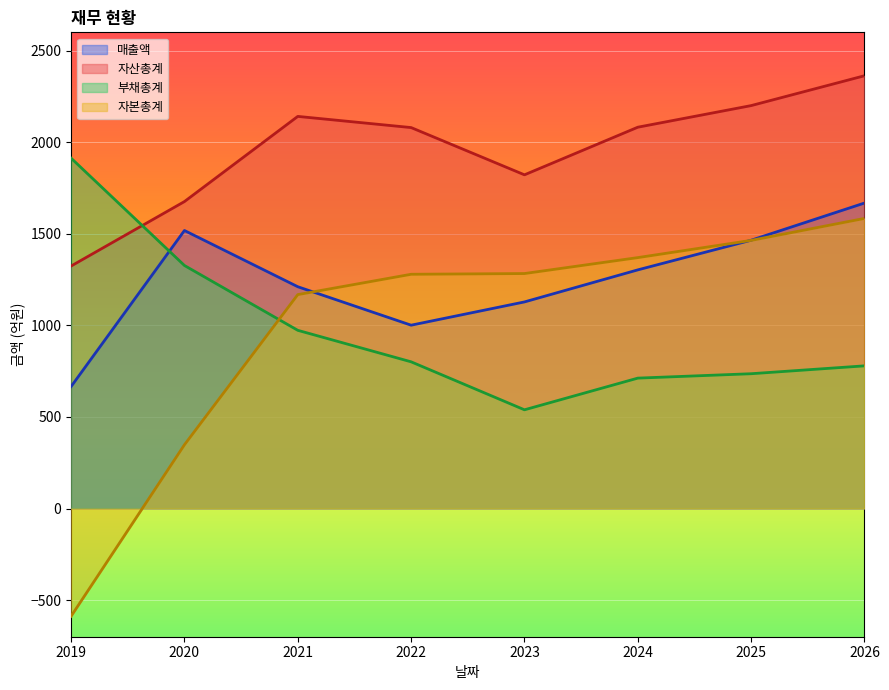

Which series has the largest total across all categories?

자산총계